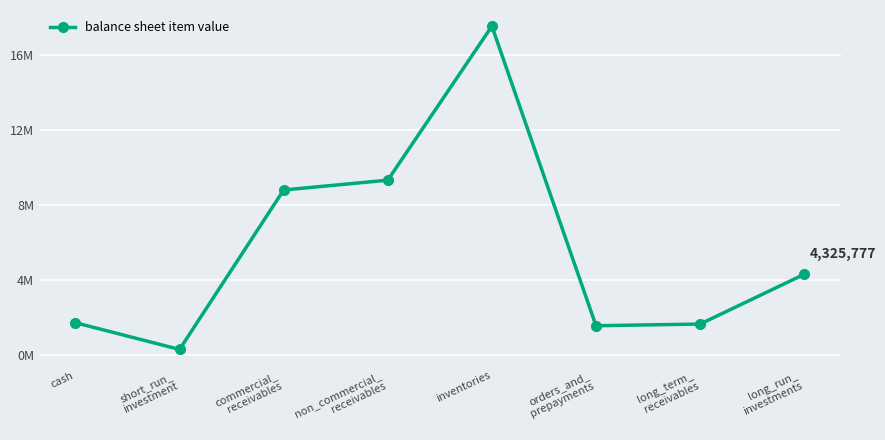

Which category has the highest value across all series?

inventories